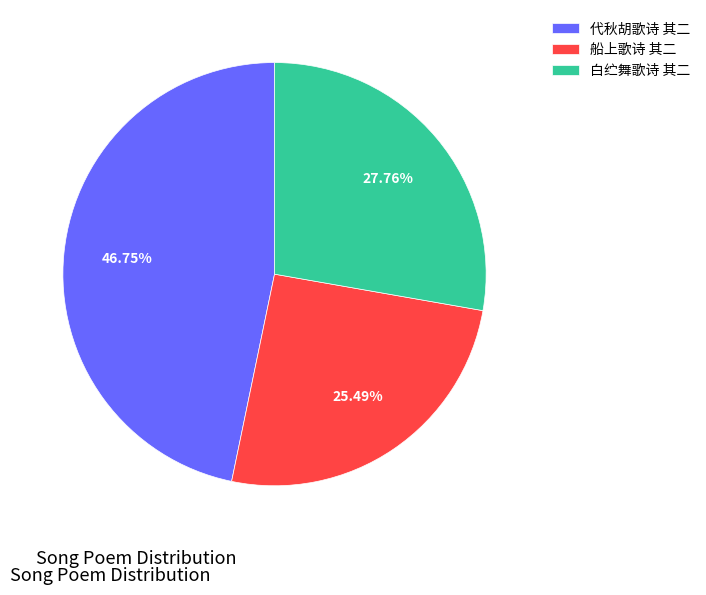

Which category has the smallest portion of the pie?

船上歌诗 其二